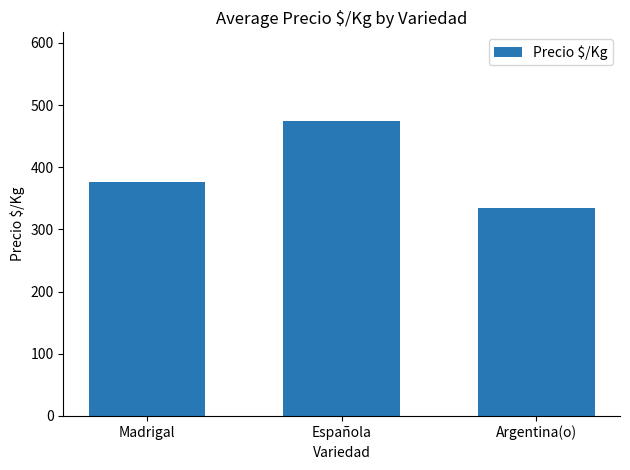

What is the average value?

395.6